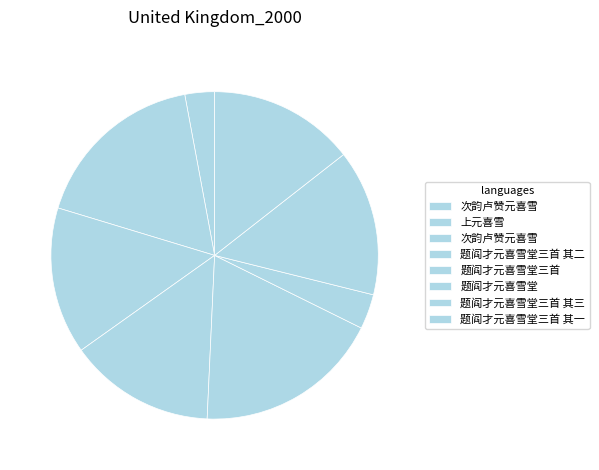

Count the number of slices in the pie.

8